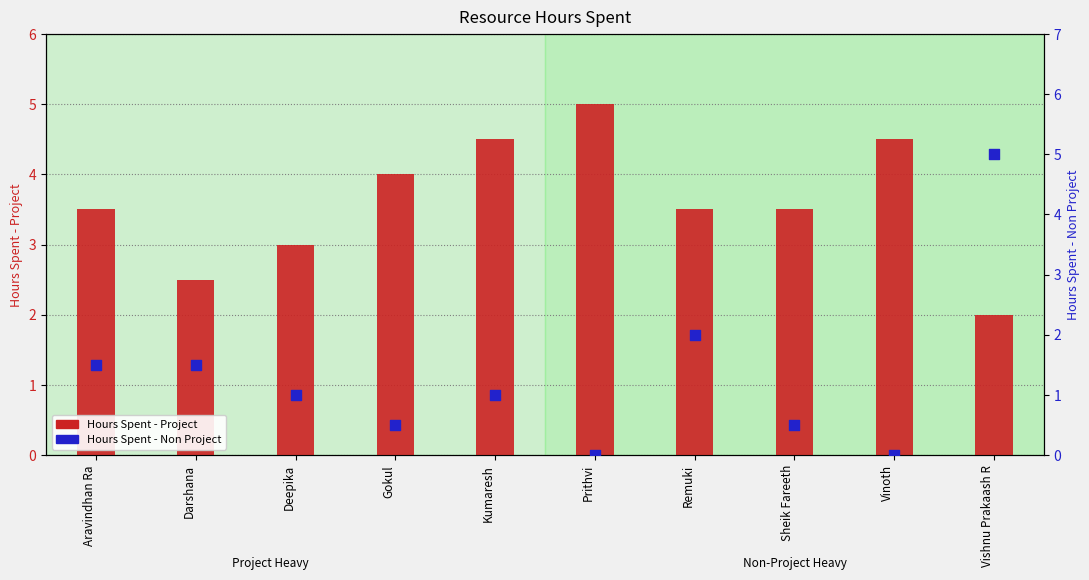

Which series reaches the minimum Y coordinate?

Hours Spent - Non Project